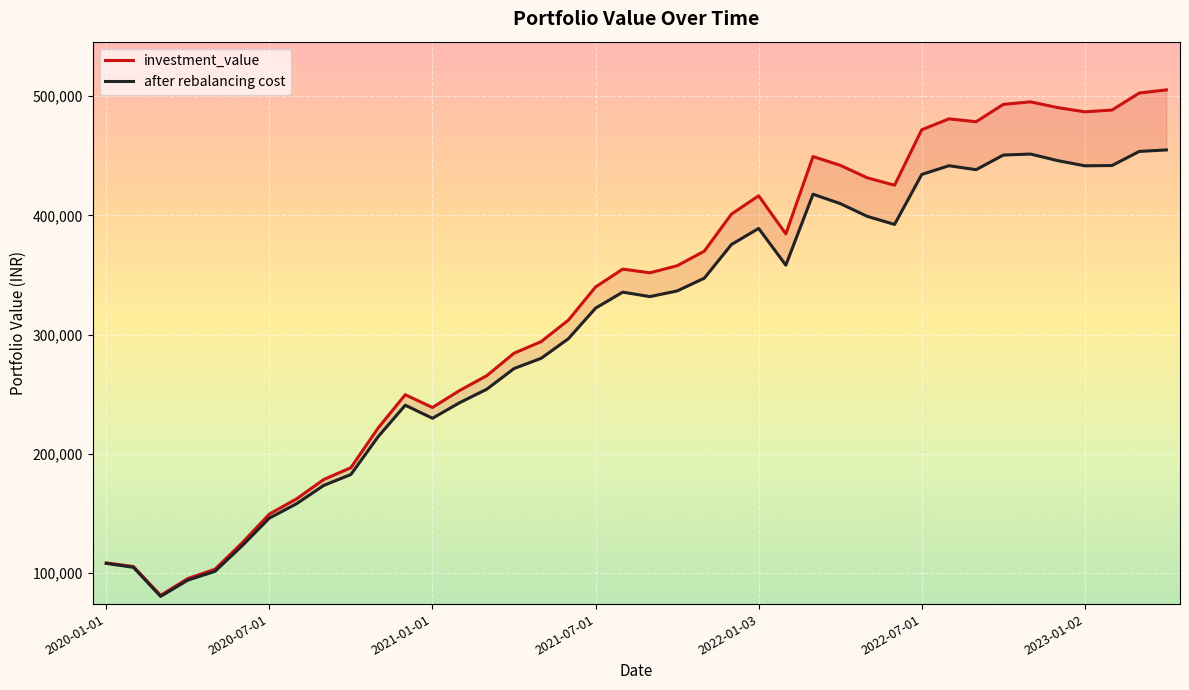

Where is investment_value nearest to the value 293284?

16